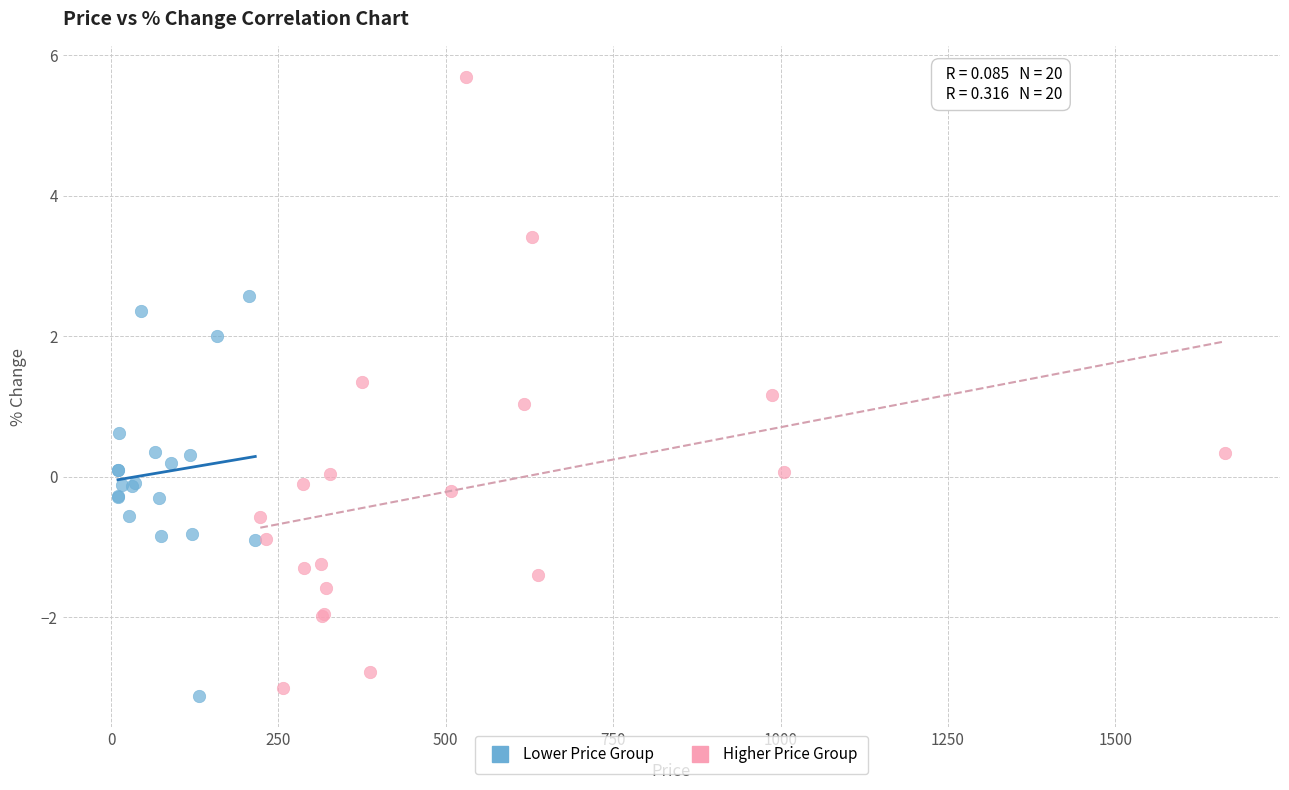

Which series contains the highest Y value?

Higher Price Group